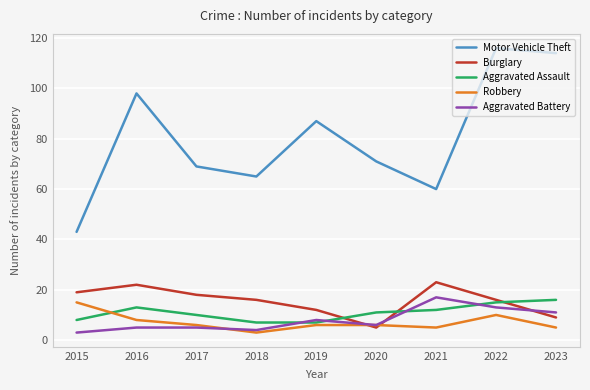

How many values in the Aggravated Battery series are below 6?

4